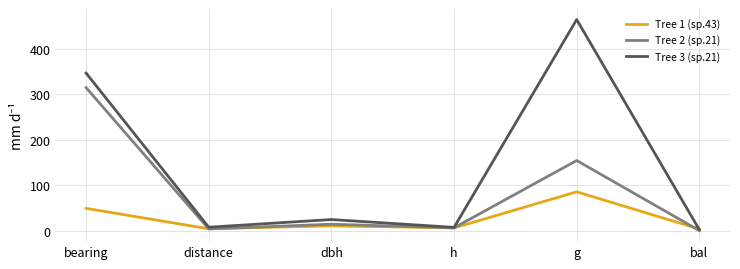

Between h and bal, which series saw the biggest shift?

Tree 2 (sp.21)